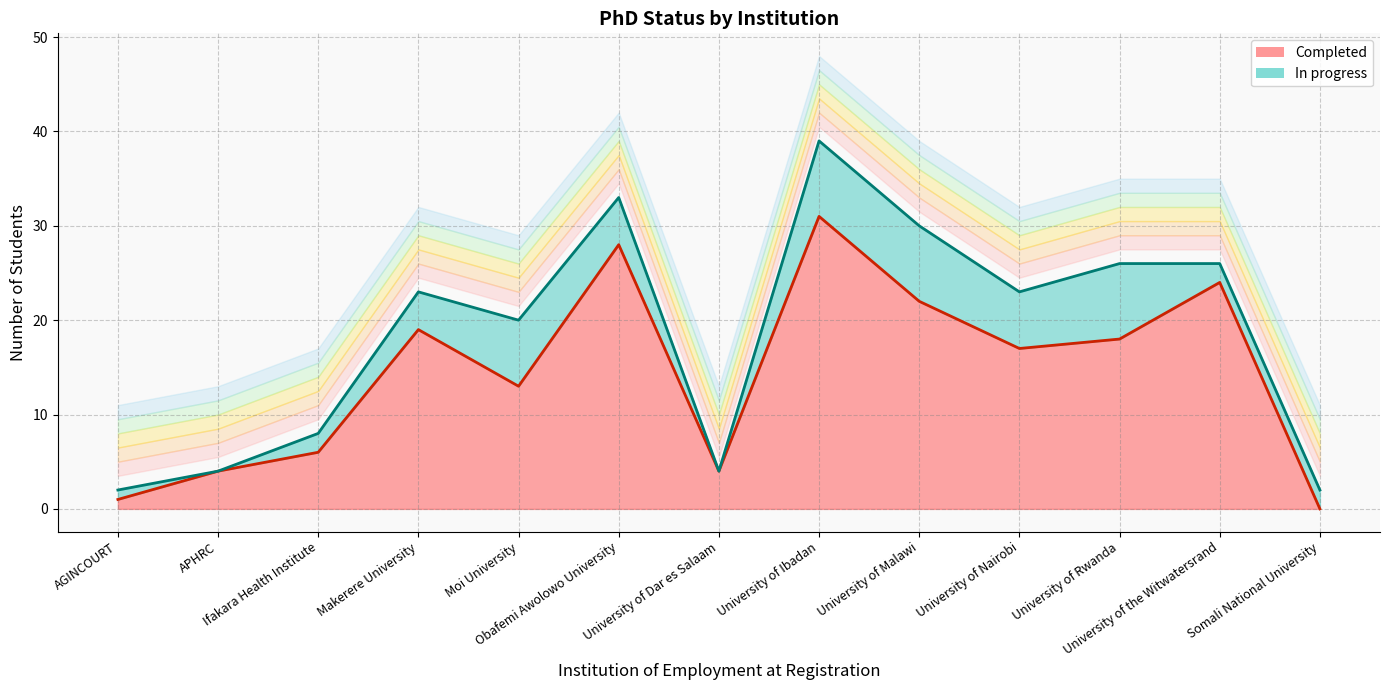

Is it true that the value at Obafemi Awolowo University is 28?

True